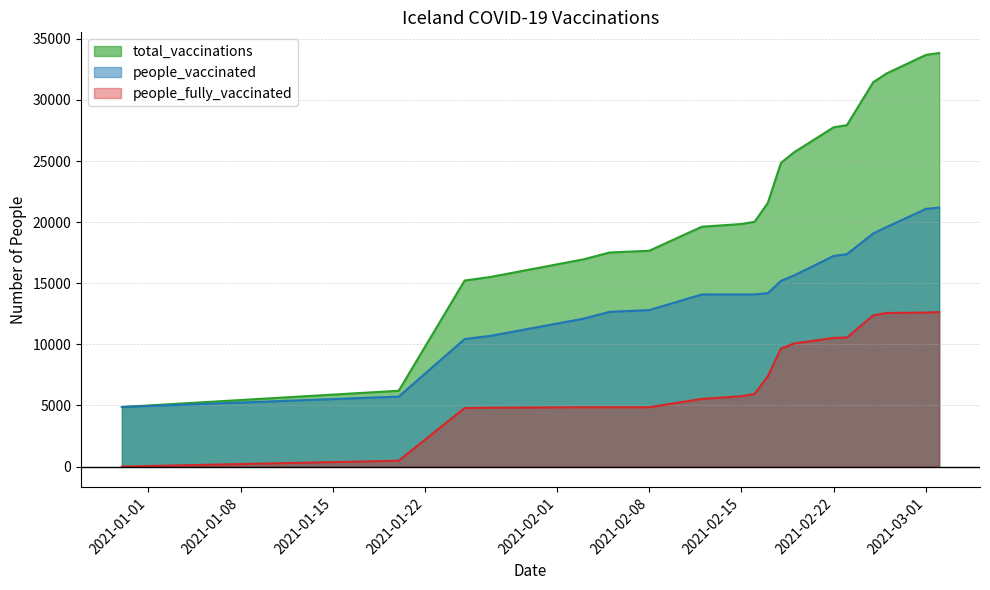

At which label does total_vaccinations first exceed 20031?

2021-02-17